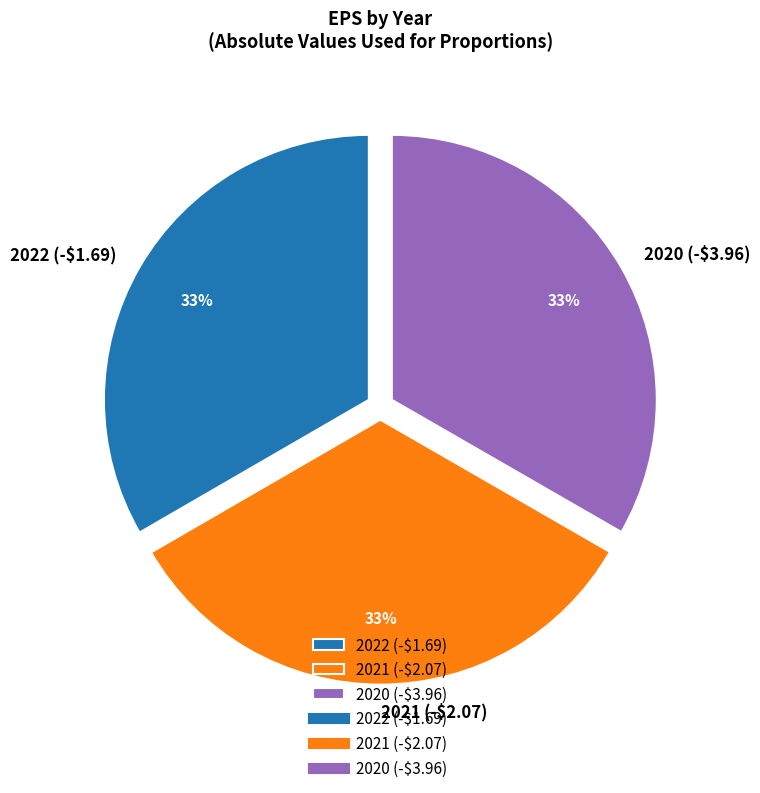

To the nearest percent, what portion does 2020 (-$3.96) represent?

33%